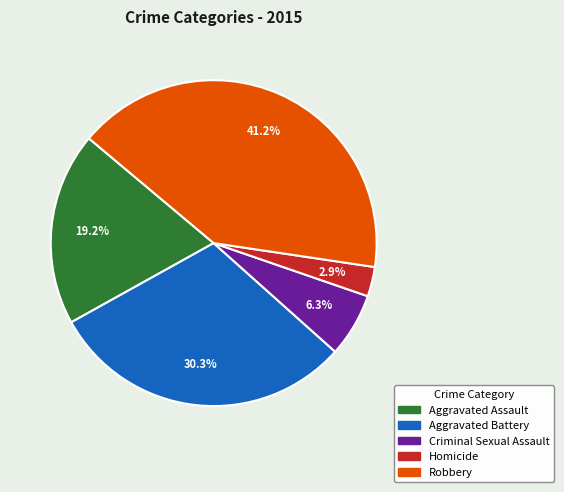

To the nearest percent, what is the average slice percentage?

20%